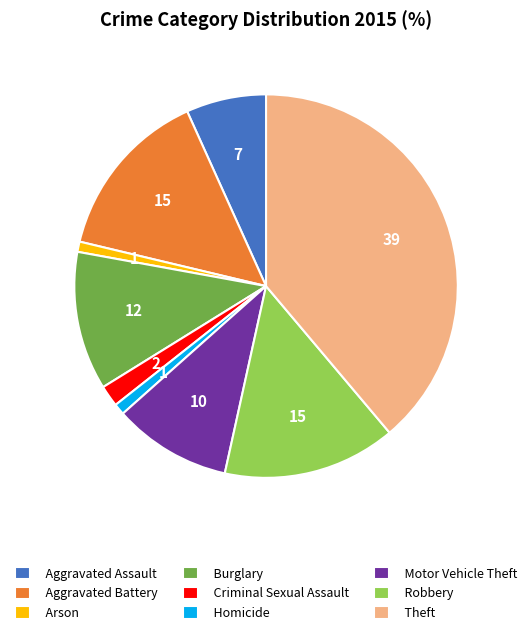

Is there a majority slice in this chart?

No